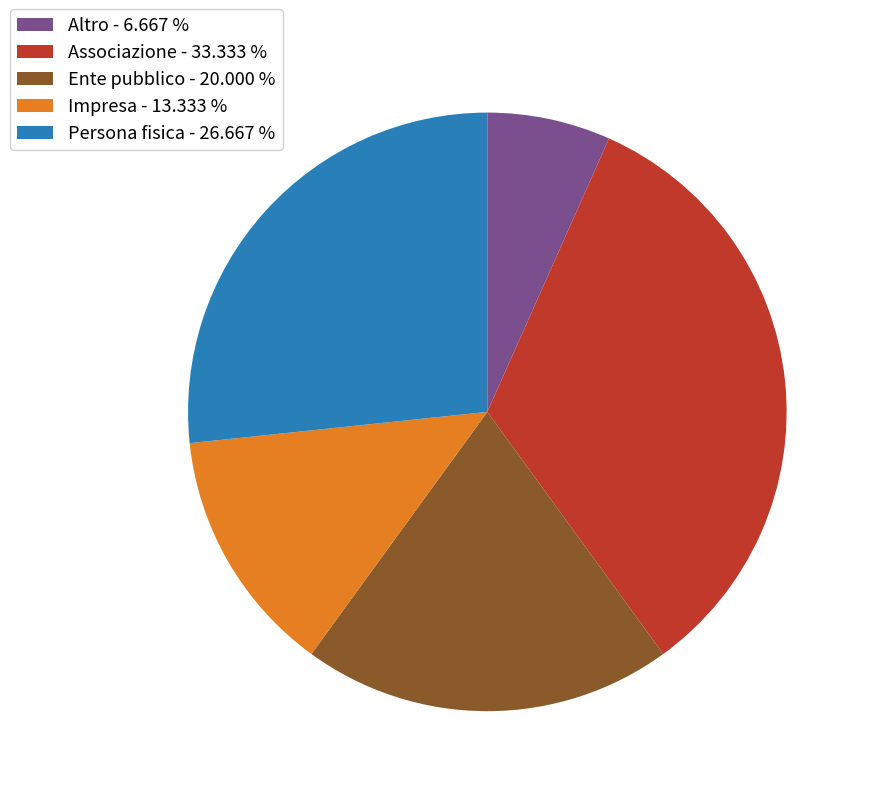

Does Associazione - 33.333 % account for over 50% of the chart?

No